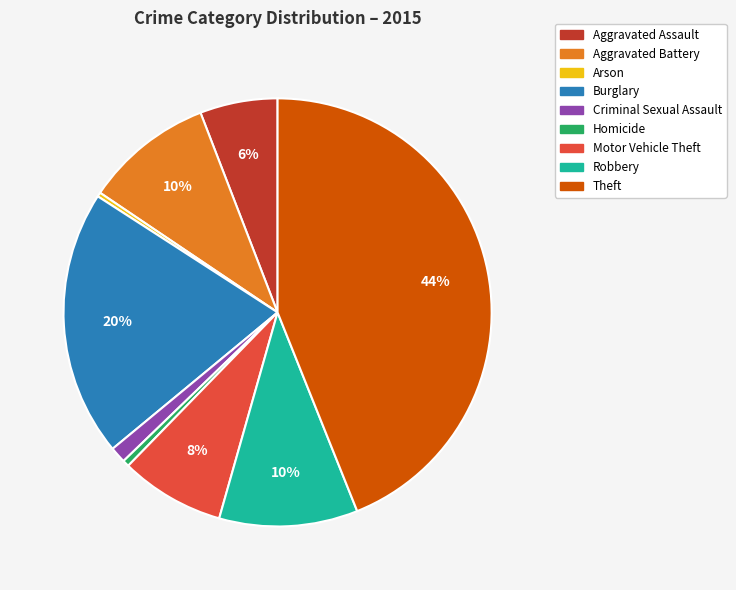

To the nearest percent, what percentage of the pie is Motor Vehicle Theft?

8%